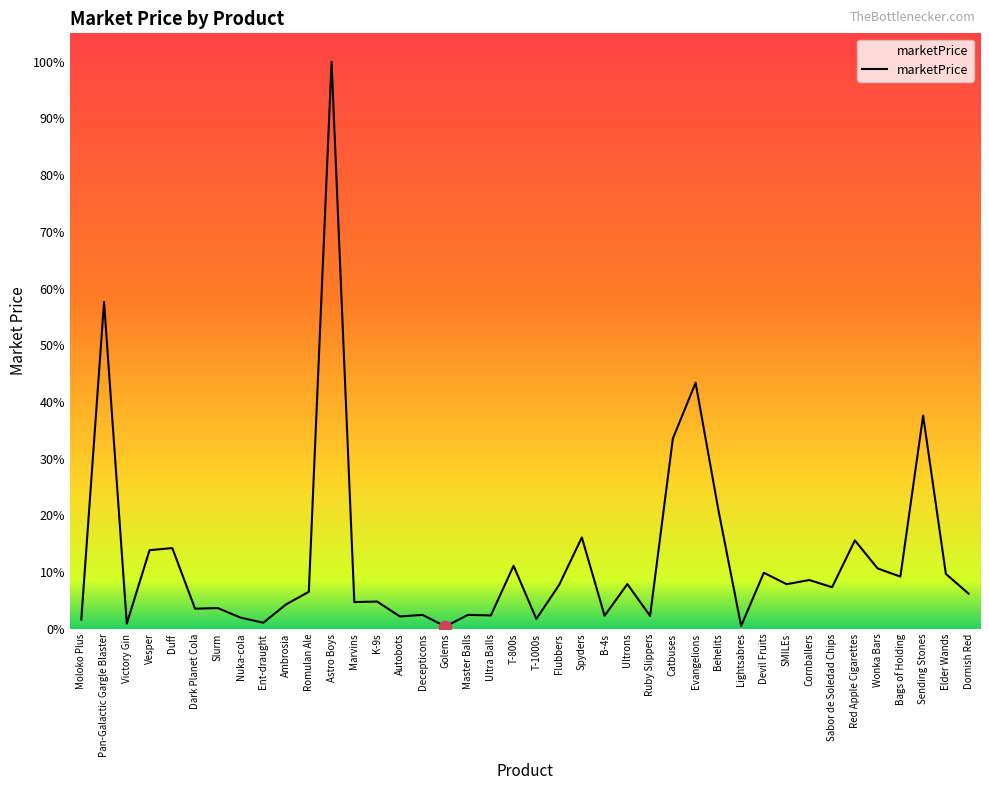

Is this an area chart (filled region under the line)?

Yes